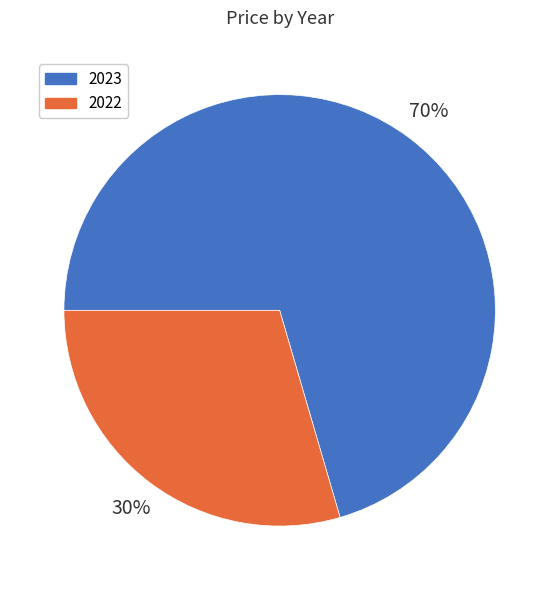

To the nearest percent, what is the combined percentage of 2022 and 2023?

100%